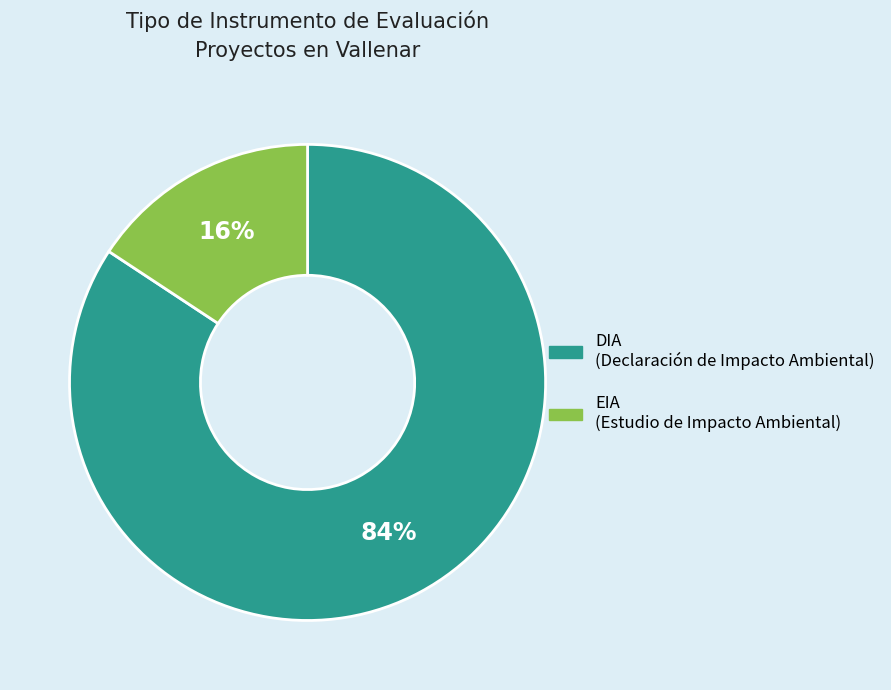

What percentage is the EIA slice, to the nearest percent?

16%